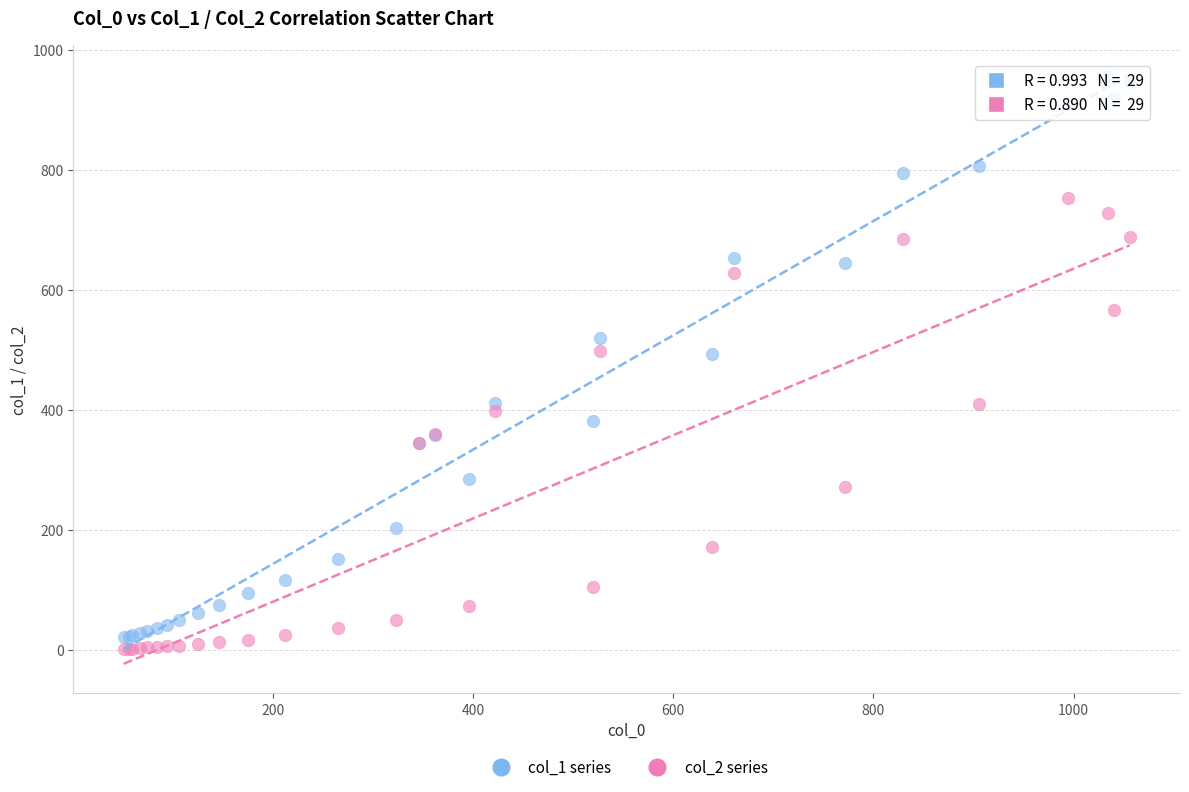

Which series has the widest spread of Y values?

col_1 series